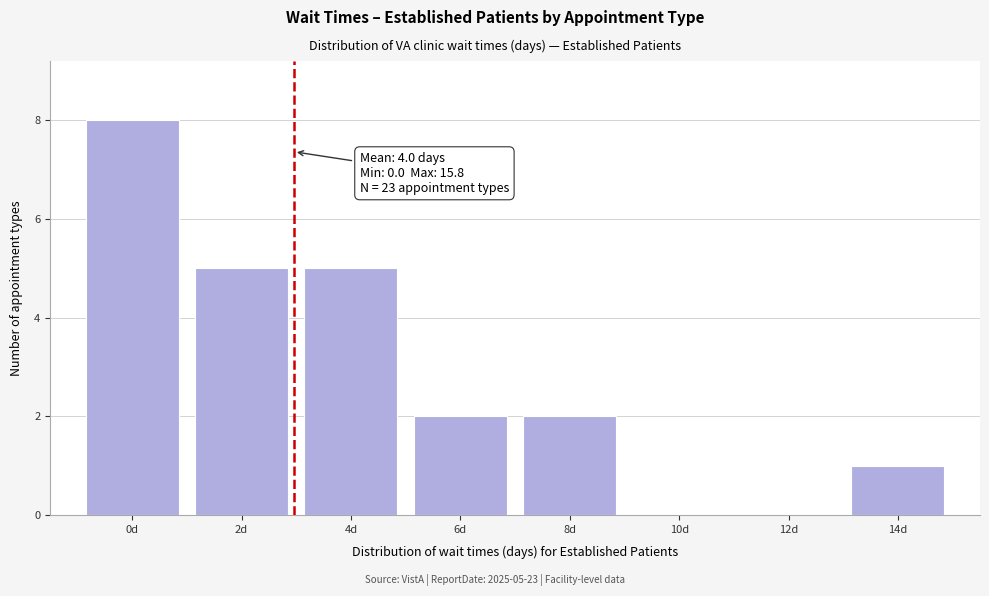

Reading left to right, what are all the values shown in this chart?

0d=8	2d=5	4d=5	6d=2	8d=2	10d=0	12d=0	14d=1